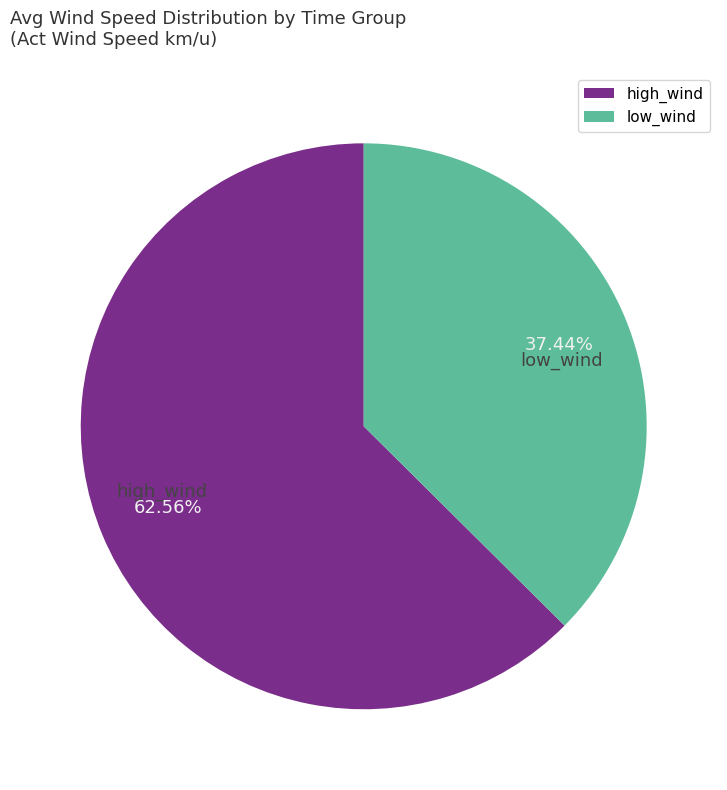

Is there any slice that represents more than half of the pie?

Yes